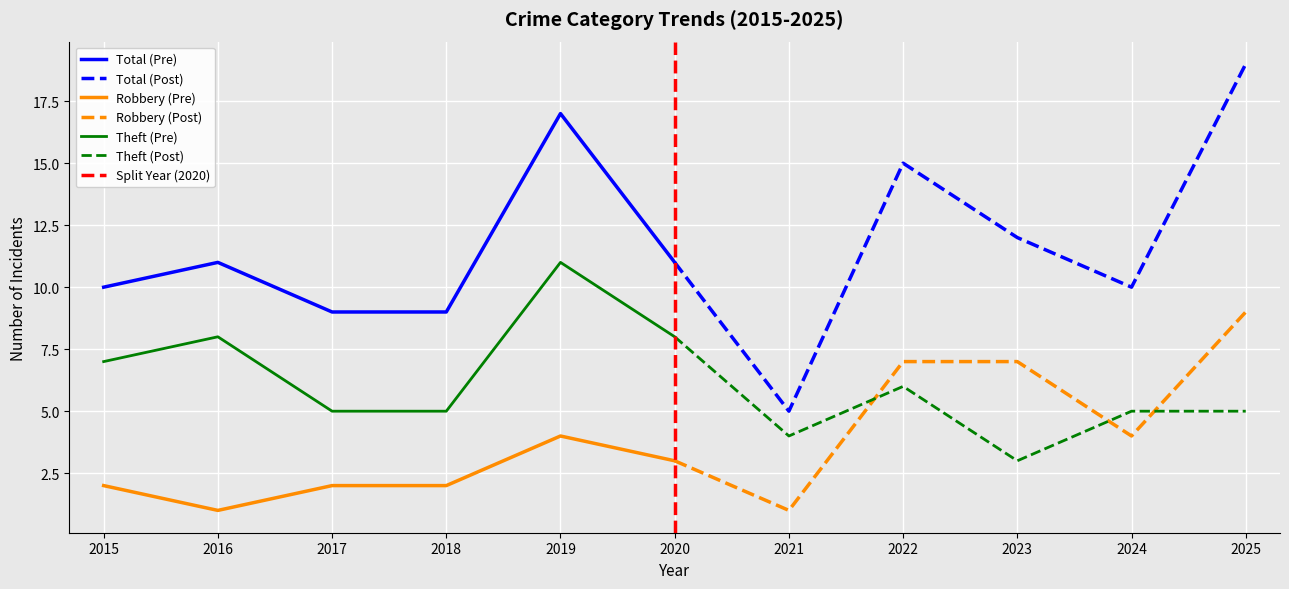

Is the value of Robbery (Pre) at 2019 greater than the value of Total (Pre) at 2020?

No